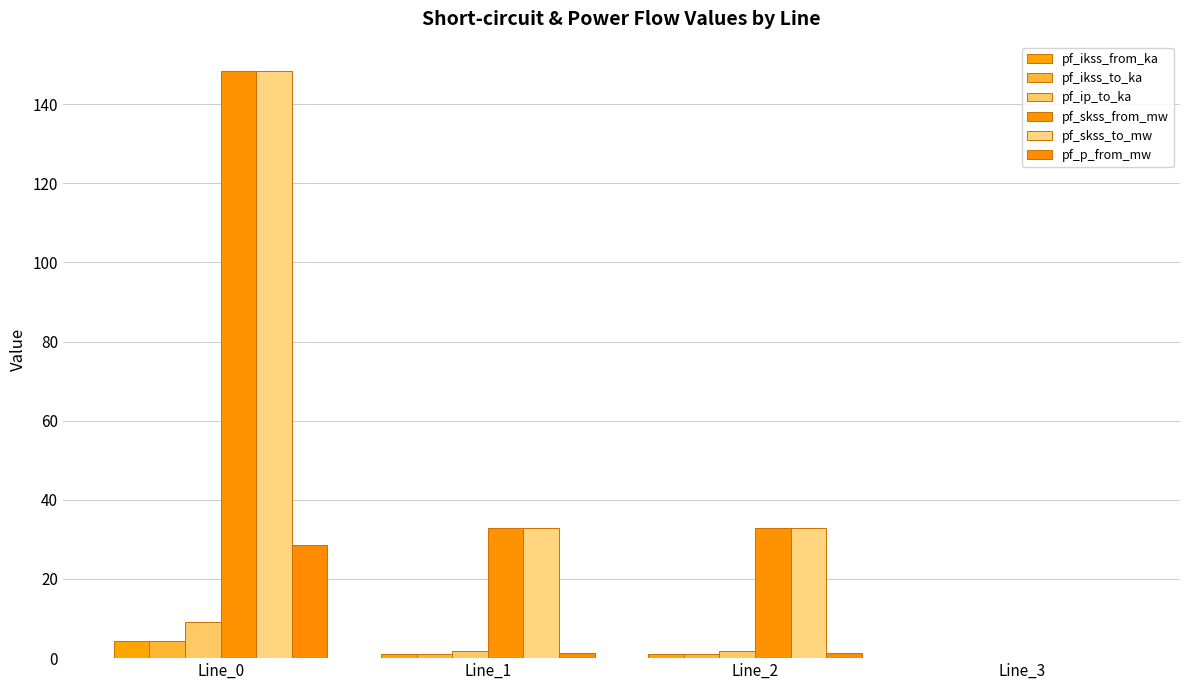

The pf_ikss_to_ka series shows 1.0 at Line_2. True or false?

True